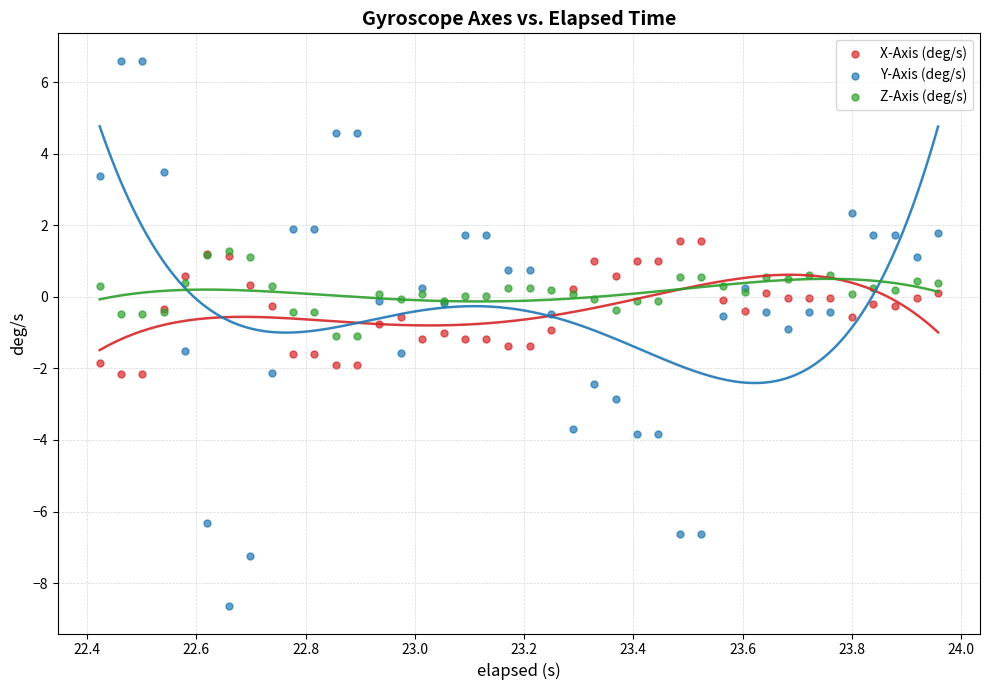

What are all the series names shown in the legend?

X-Axis (deg/s), Y-Axis (deg/s), Z-Axis (deg/s)